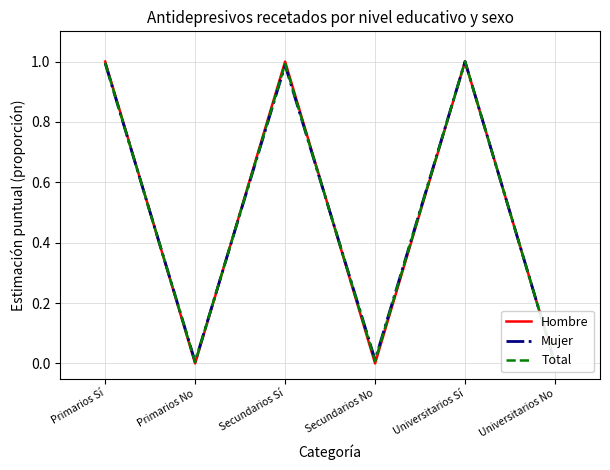

What are all the series names shown in the legend?

Hombre, Mujer, Total